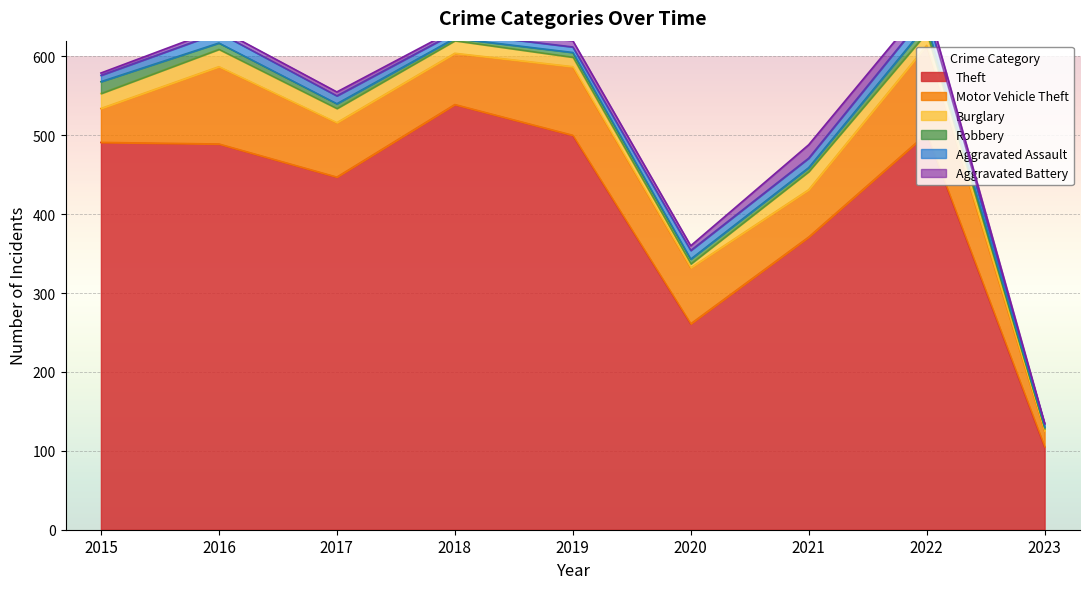

At which label does Theft first exceed 489?

2015